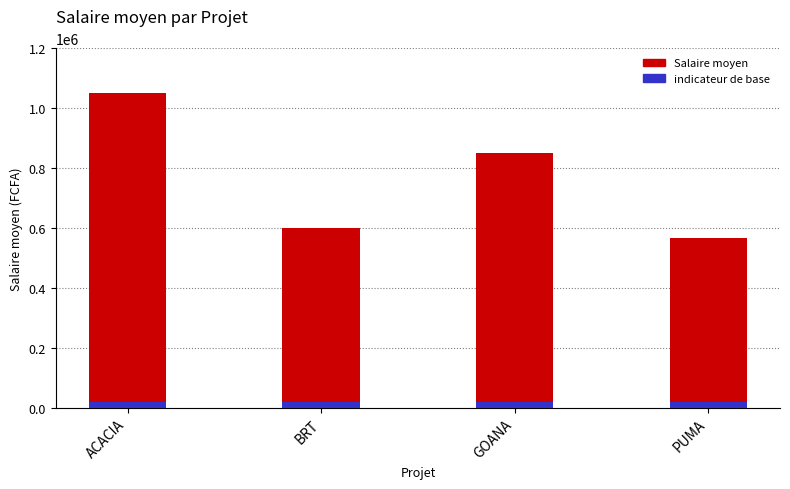

How many bars are there in total?

4